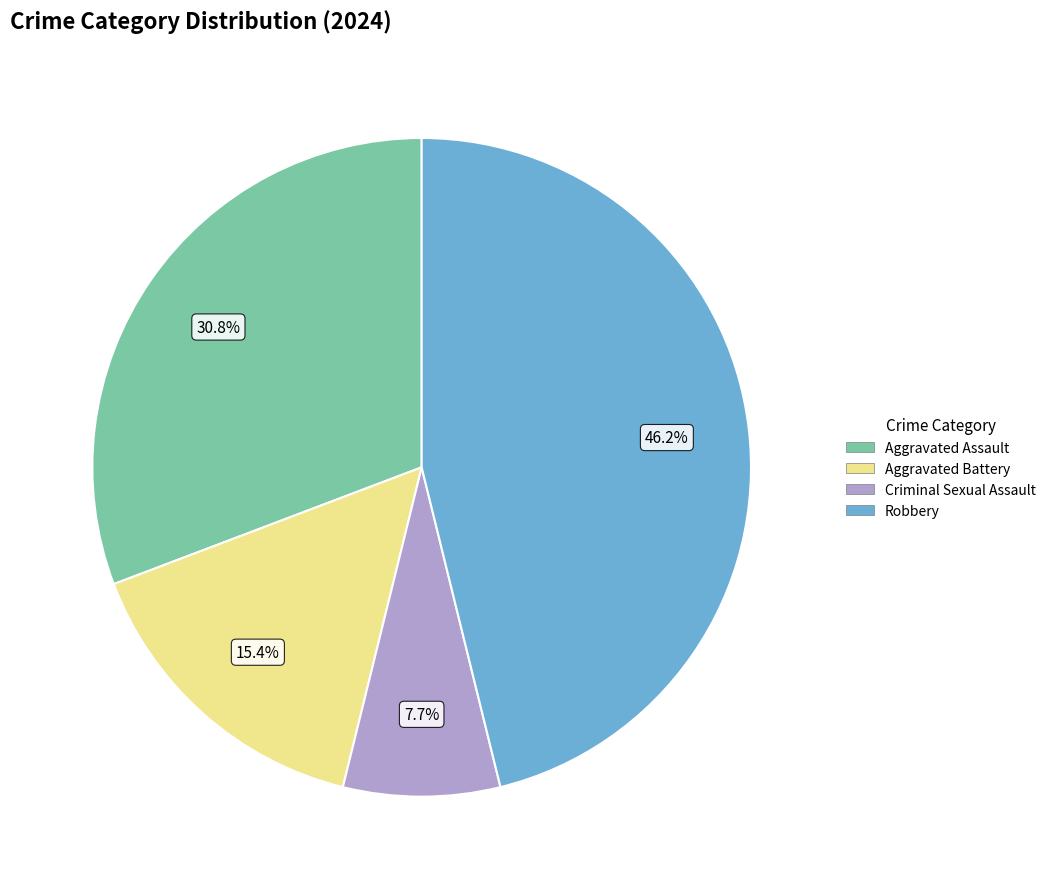

Does any single category account for the majority?

No